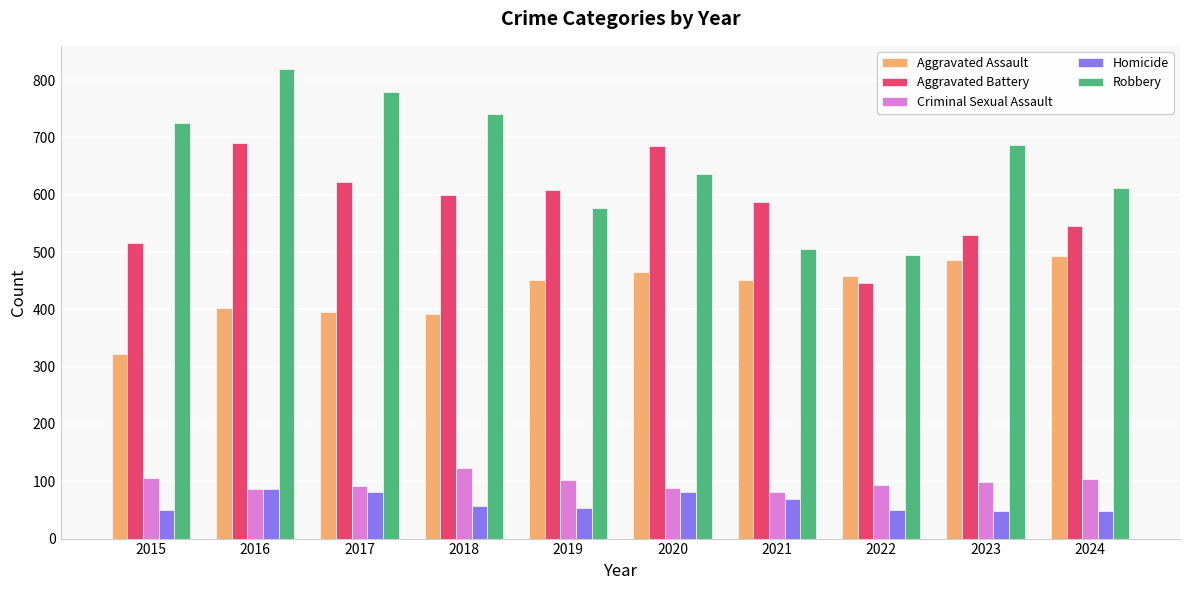

What is the value of the Robbery bar at the 4th from the left?

741